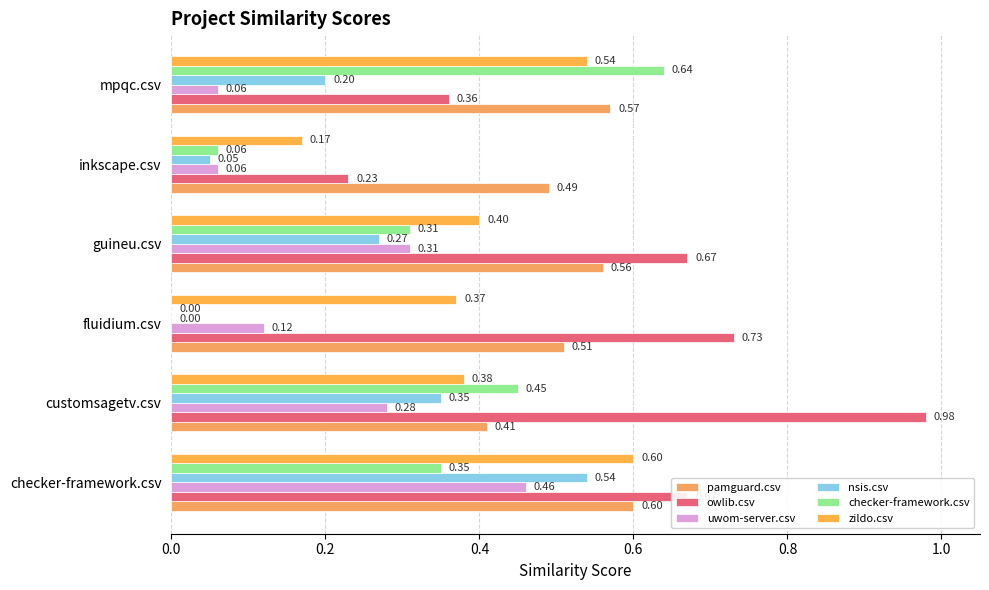

At how many categories does at least one series exceed 0?

6